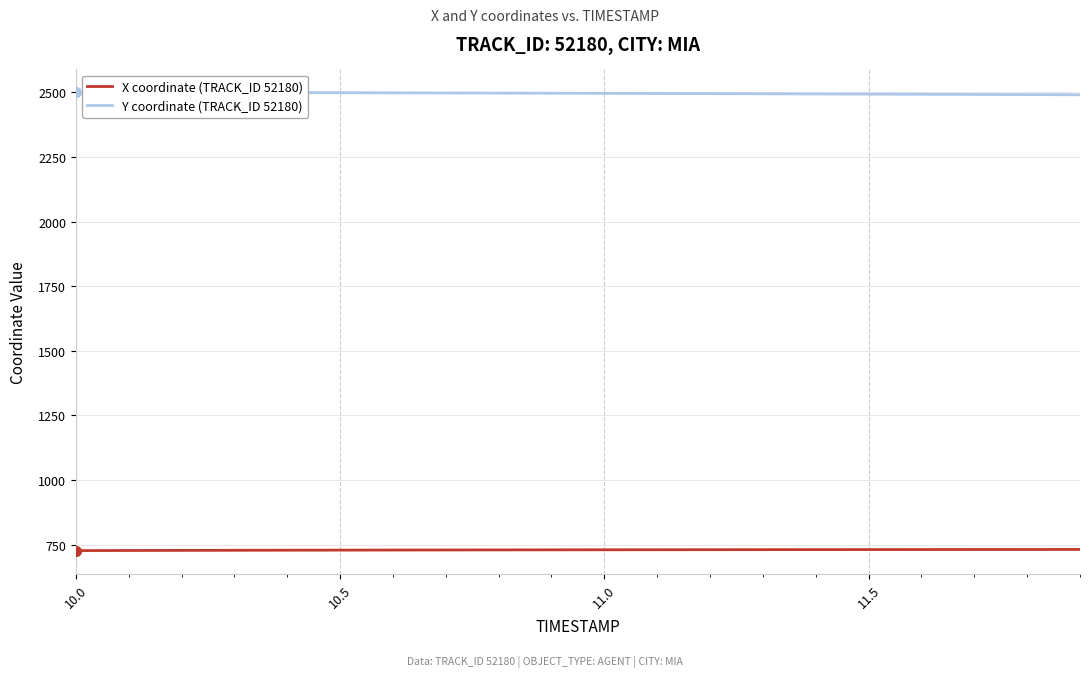

What is the maximum value shown in the chart?

2501.0